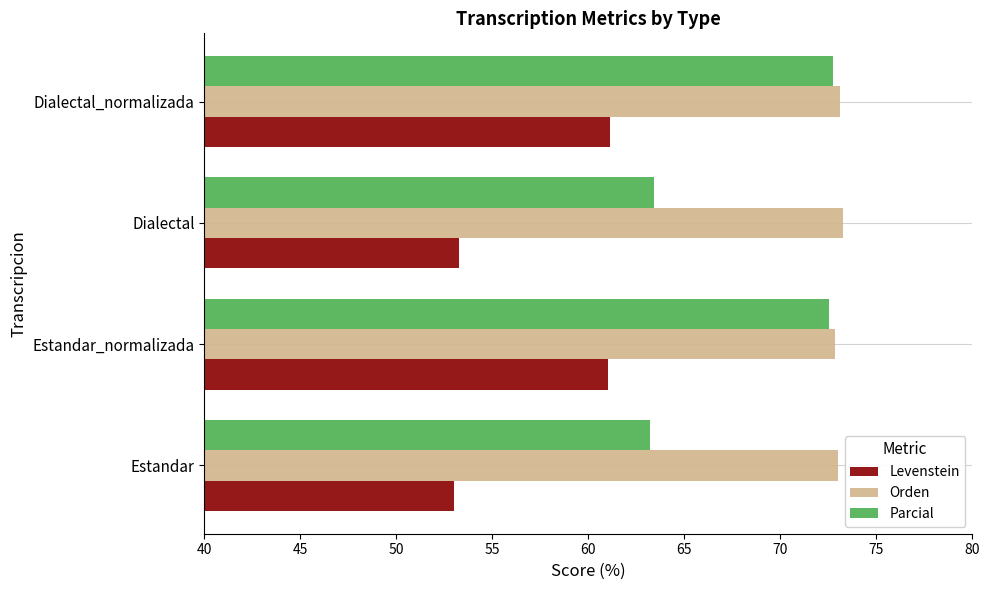

What is the difference between the highest and lowest values at Dialectal?

20.0